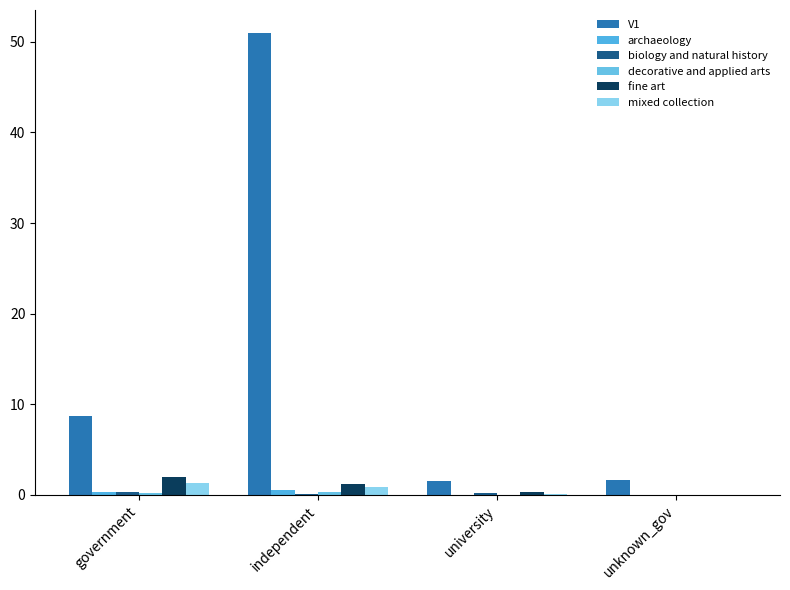

Rank the series at unknown_gov from lowest to highest value.

archaeology, biology and natural history, decorative and applied arts, fine art, mixed collection, V1